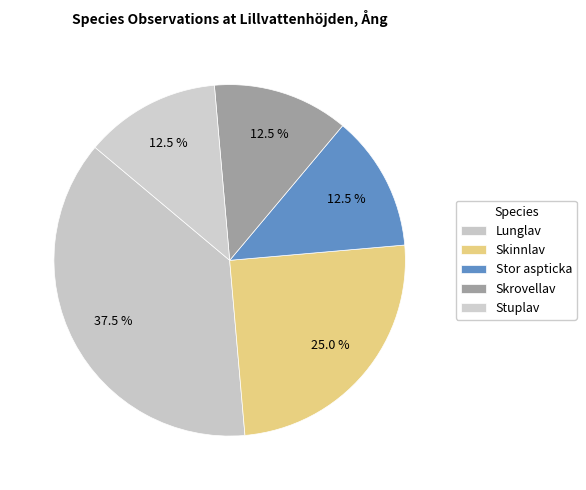

Count the number of slices in the pie.

5